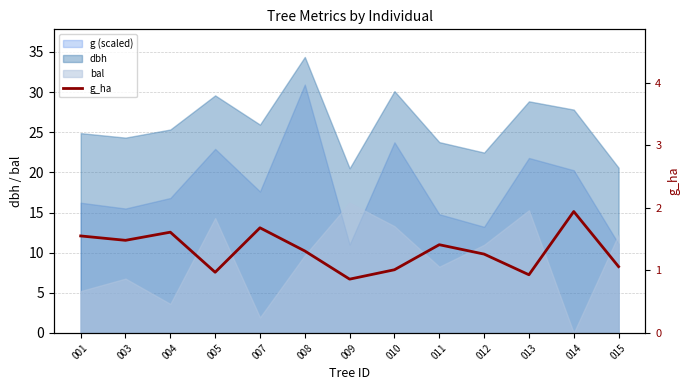

Between 012 and 007, which is larger?

007